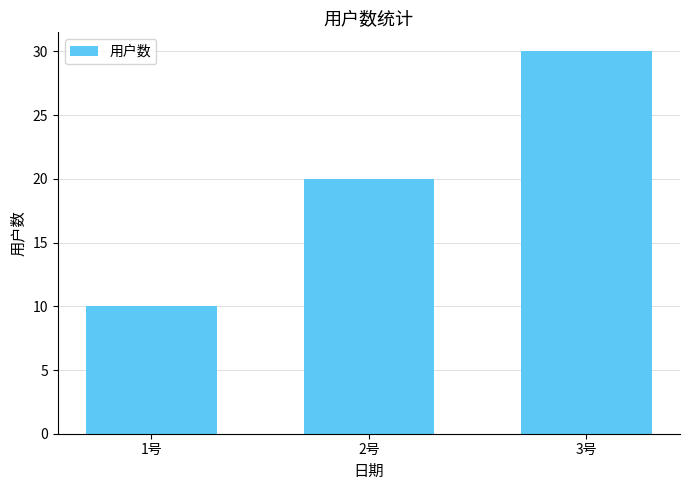

What is the greatest value displayed?

30